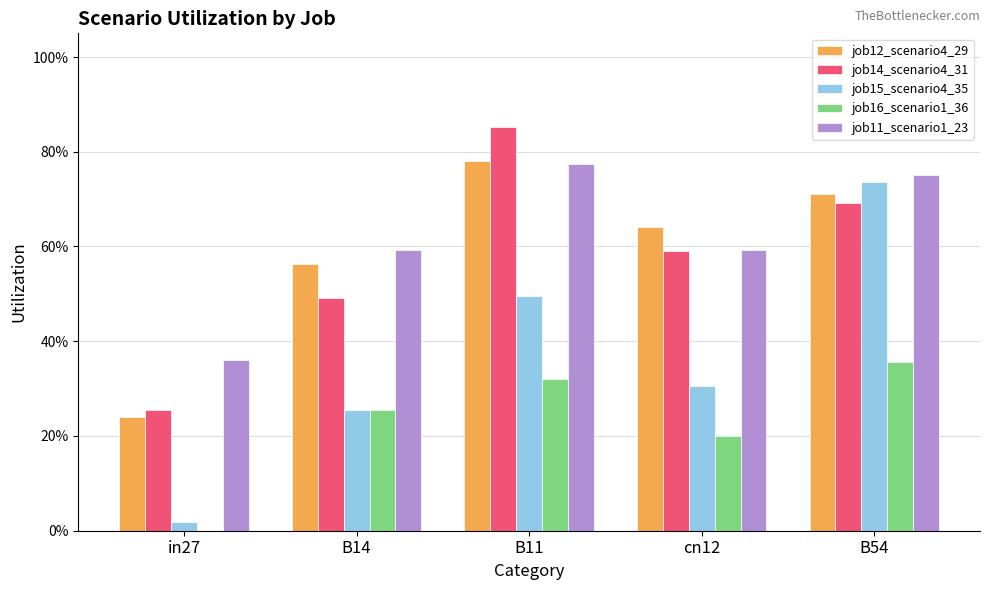

Which series has the largest total across all categories?

job11_scenario1_23